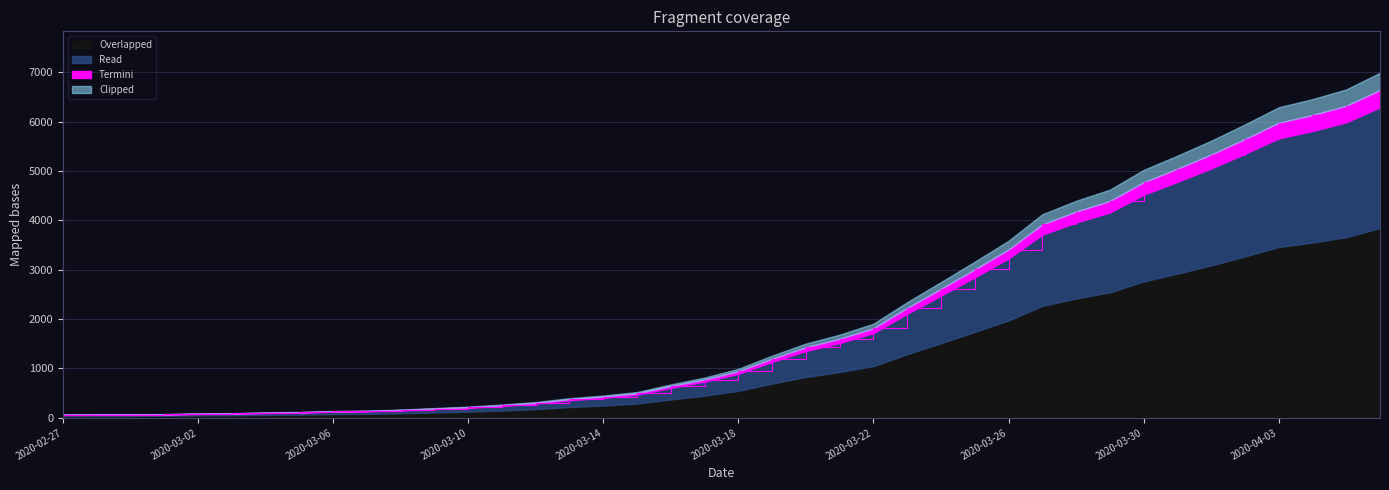

Rank the categories by value from lowest to highest.

2020-02-27, 2020-02-28, 2020-02-29, 2020-03-01, 2020-03-02, 2020-03-03, 2020-03-04, 2020-03-05, 2020-03-06, 2020-03-07, 2020-03-08, 2020-03-09, 2020-03-10, 2020-03-11, 2020-03-12, 2020-03-13, 2020-03-14, 2020-03-15, 2020-03-16, 2020-03-17, 2020-03-18, 2020-03-19, 2020-03-20, 2020-03-21, 2020-03-22, 2020-03-23, 2020-03-24, 2020-03-25, 2020-03-26, 2020-03-27, 2020-03-28, 2020-03-29, 2020-03-30, 2020-03-31, 2020-04-01, 2020-04-02, 2020-04-03, 2020-04-04, 2020-04-05, 2020-04-06